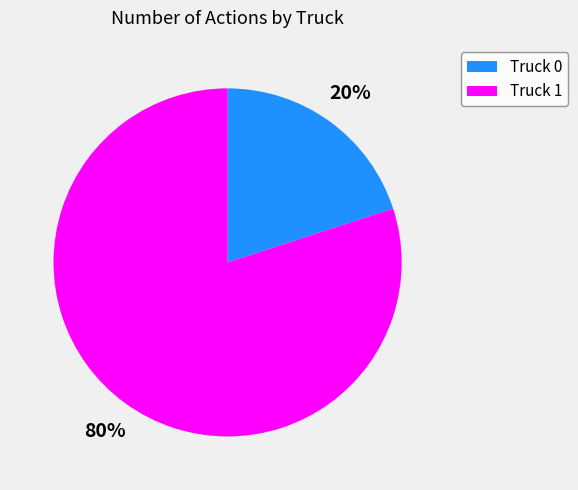

How many slices are in this pie chart?

2